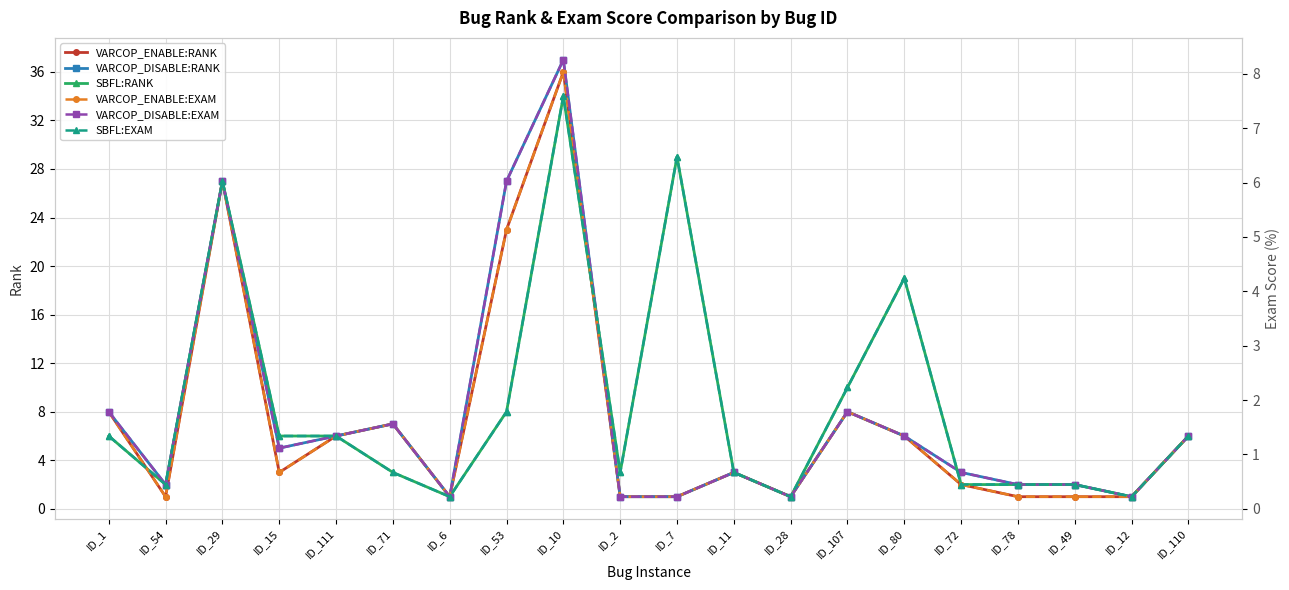

At how many categories does at least one series exceed 7?

7